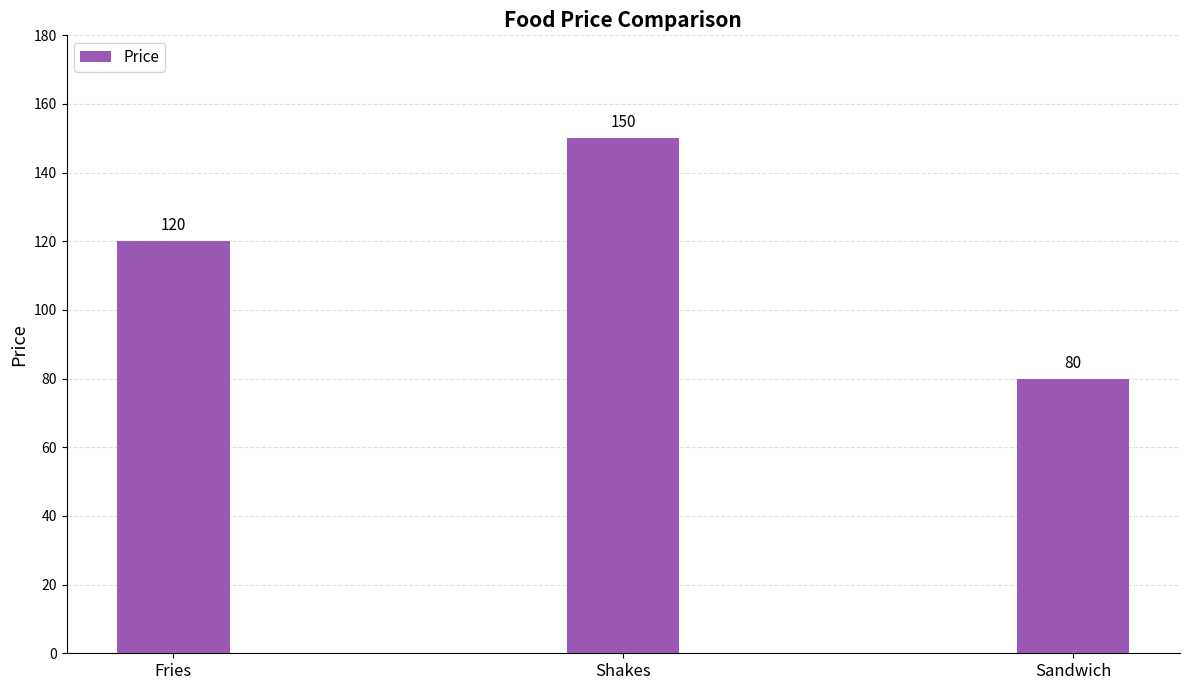

What is the ratio of the value at Sandwich to the value at Shakes?

0.5